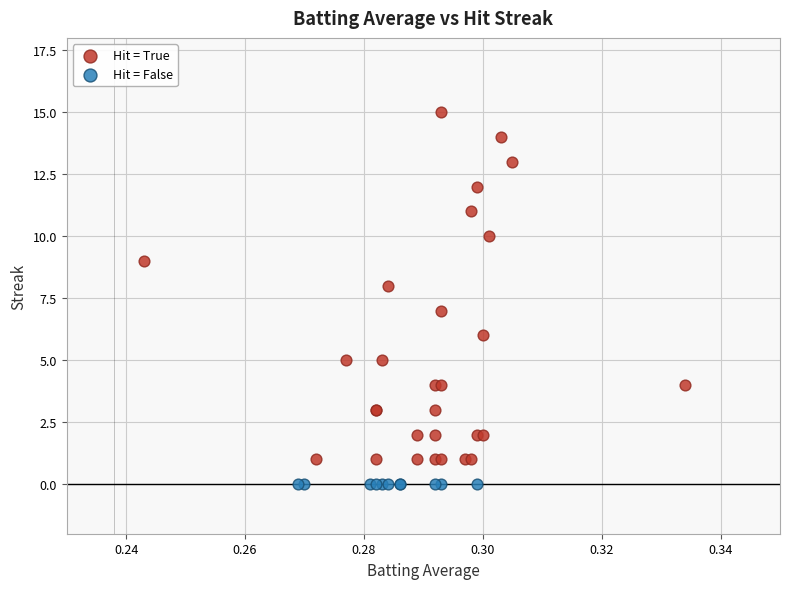

Which series reaches the minimum Y coordinate?

Hit = False